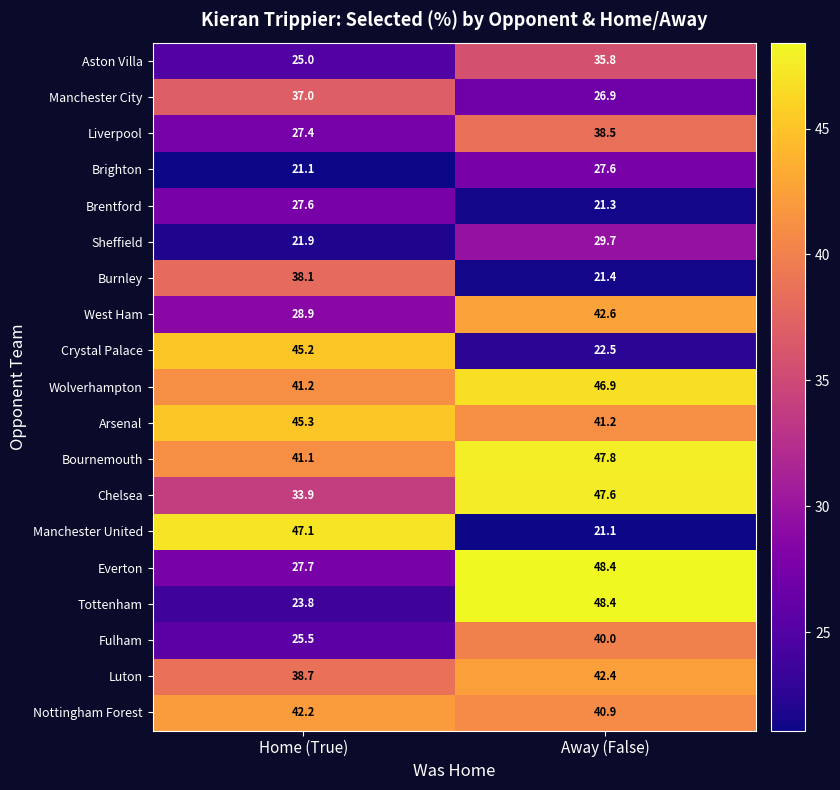

How many data points in Aston Villa are above 35?

1